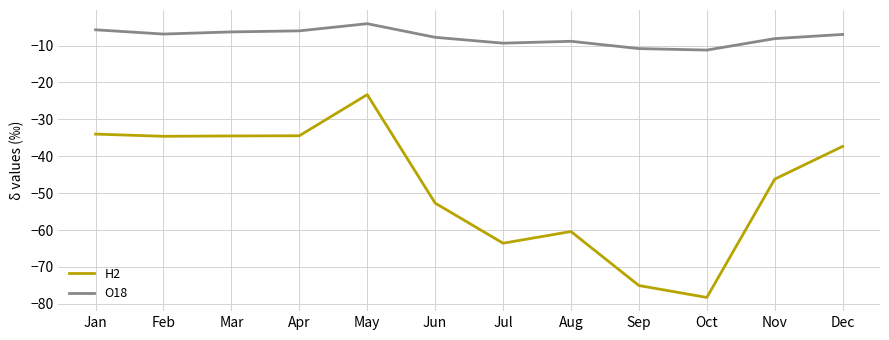

What is the maximum value for O18?

-4.1